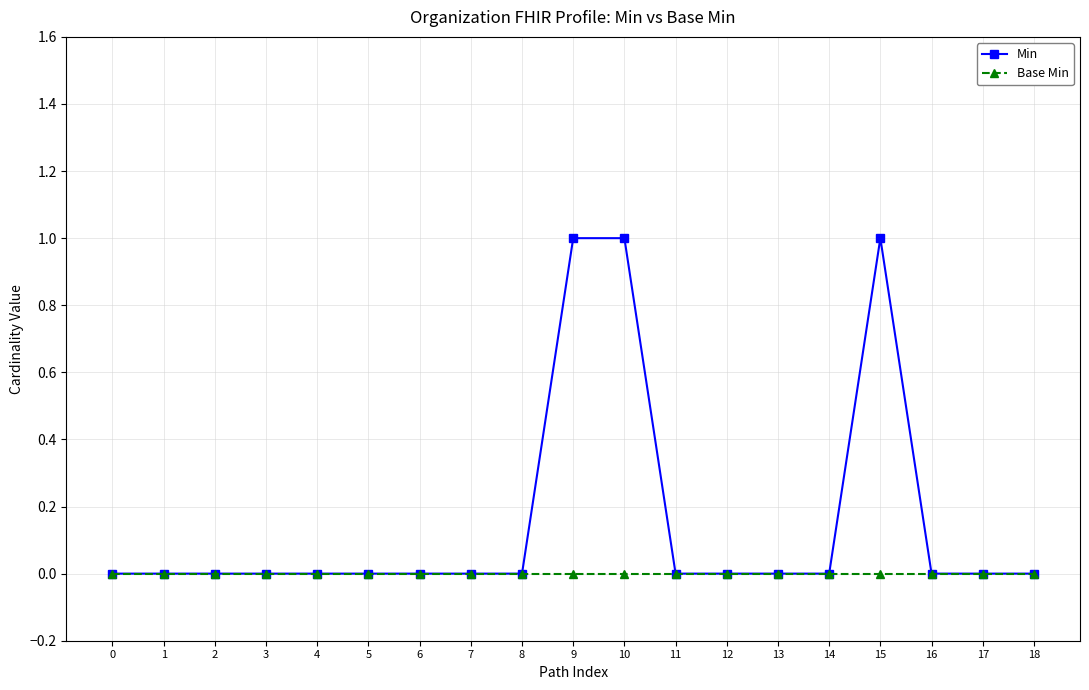

List the series in order of their overall mean, lowest first.

Base Min, Min